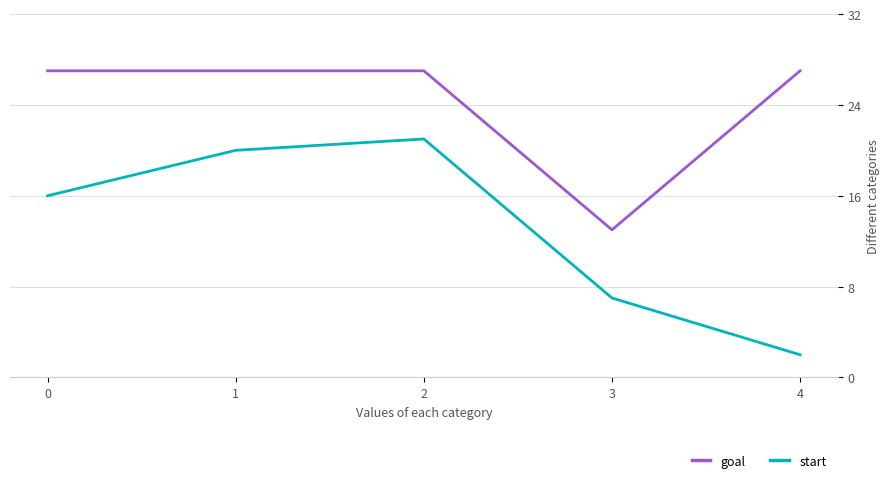

How many interior local peaks does the start series have?

1